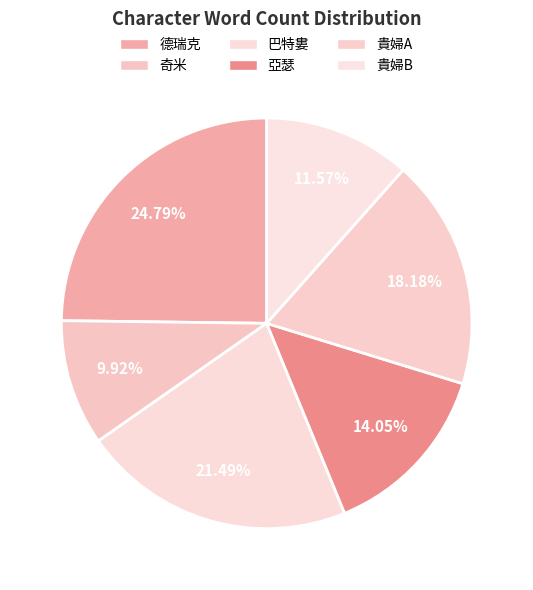

Is 德瑞克 the majority of the pie?

No